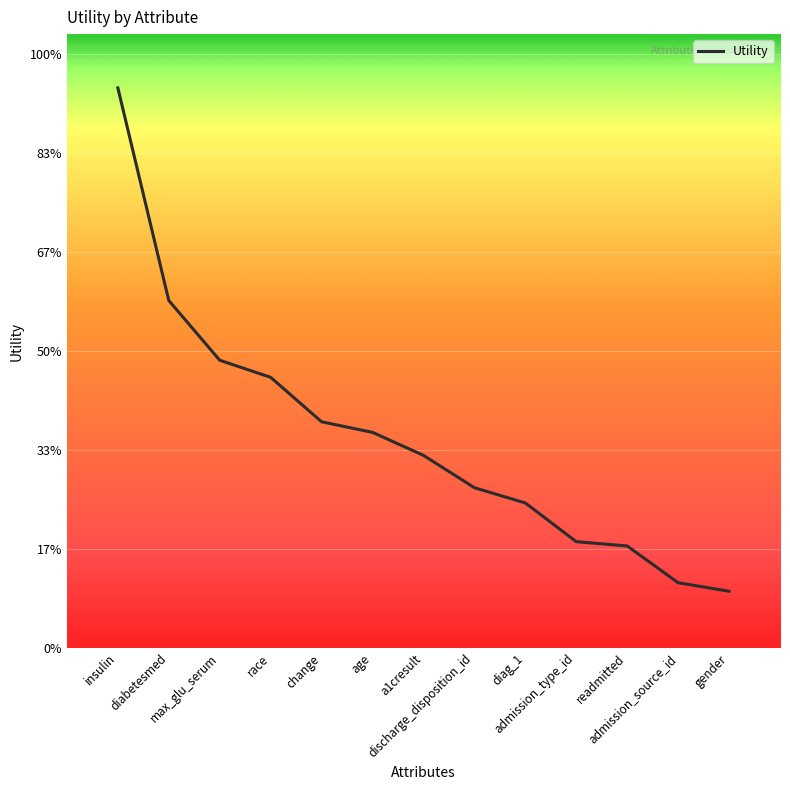

Is this an area chart (filled region under the line)?

No